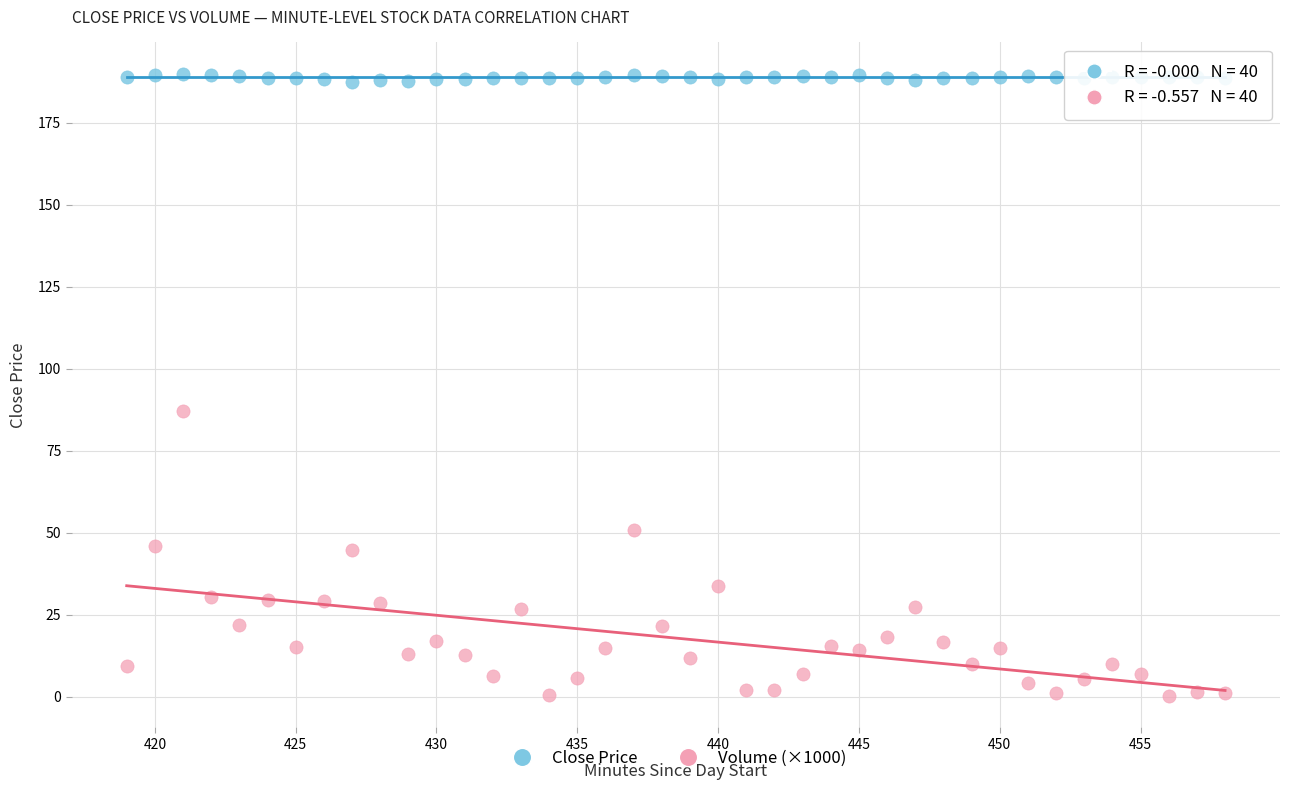

Which series reaches the maximum Y coordinate?

Close Price